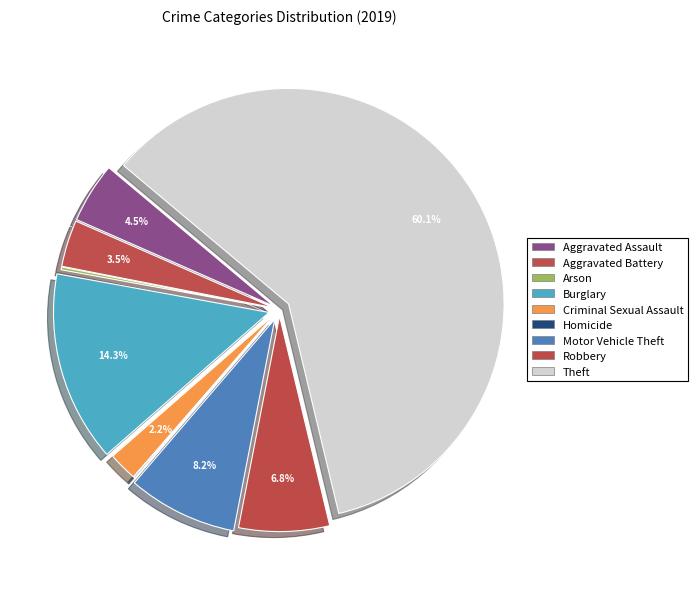

To the nearest percent, what is the average slice percentage?

11%